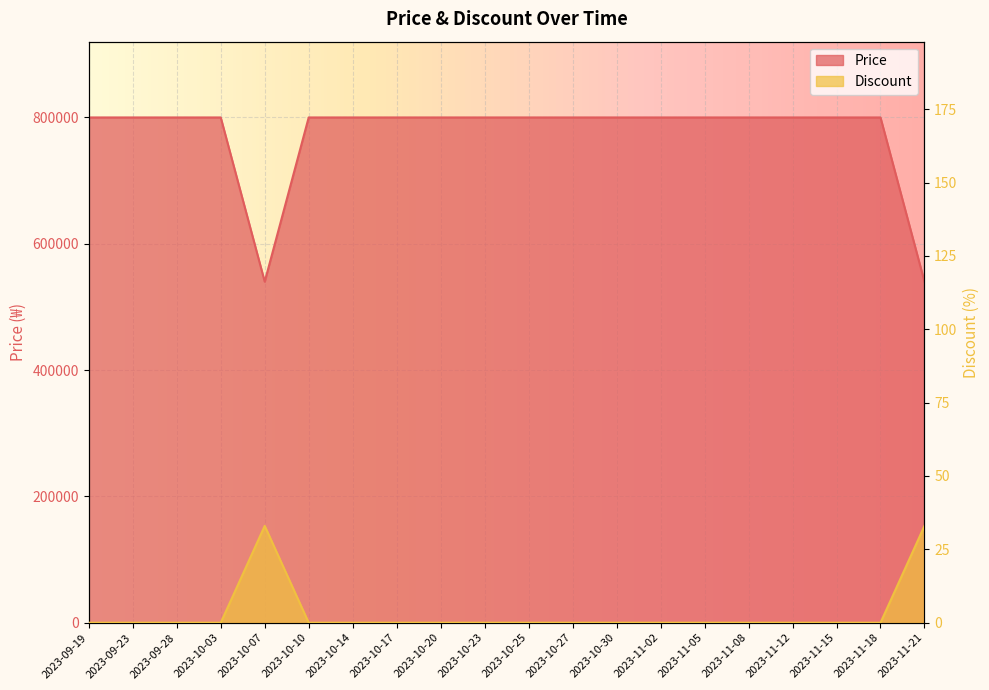

What are all the series names shown in the legend?

Price, Discount